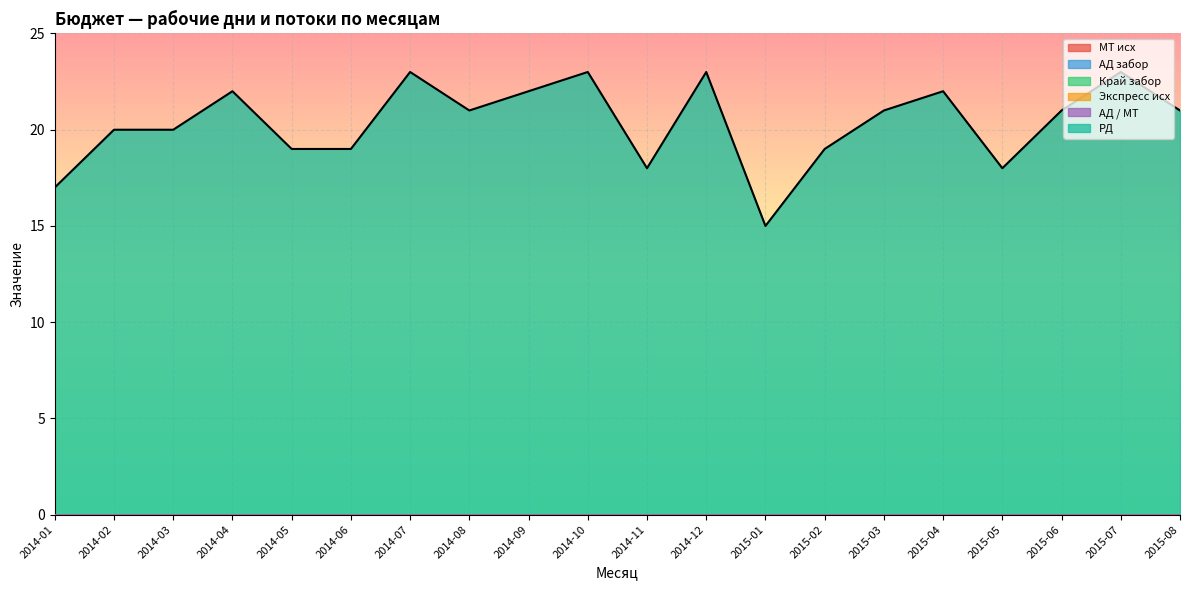

True or false: Край забор and МТ исх intersect in this chart.

False